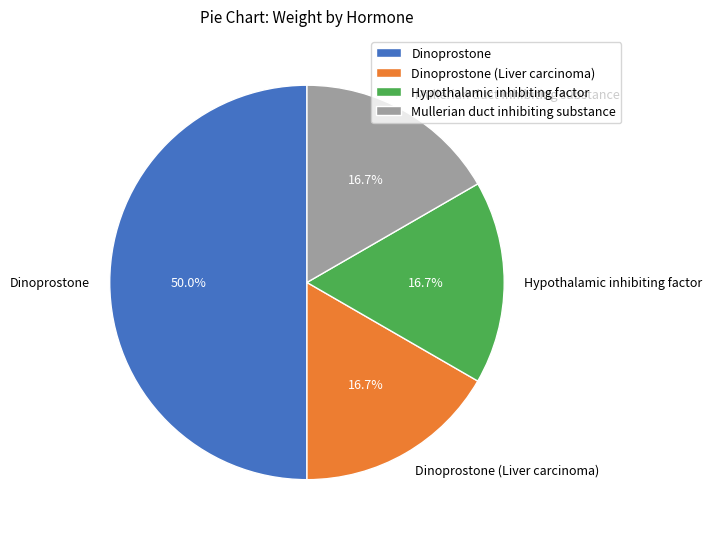

Is it true that Mullerian duct inhibiting substance is 17% of the pie?

True